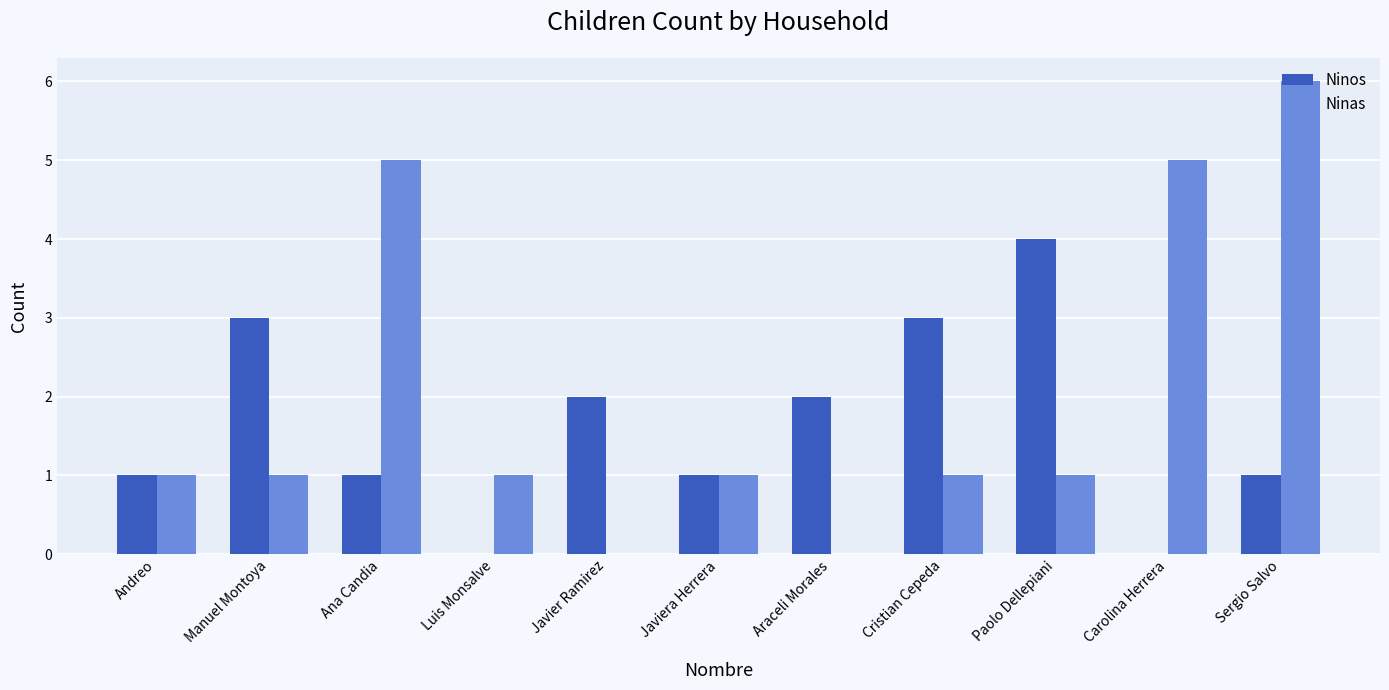

Which series has the largest total across all categories?

Ninas